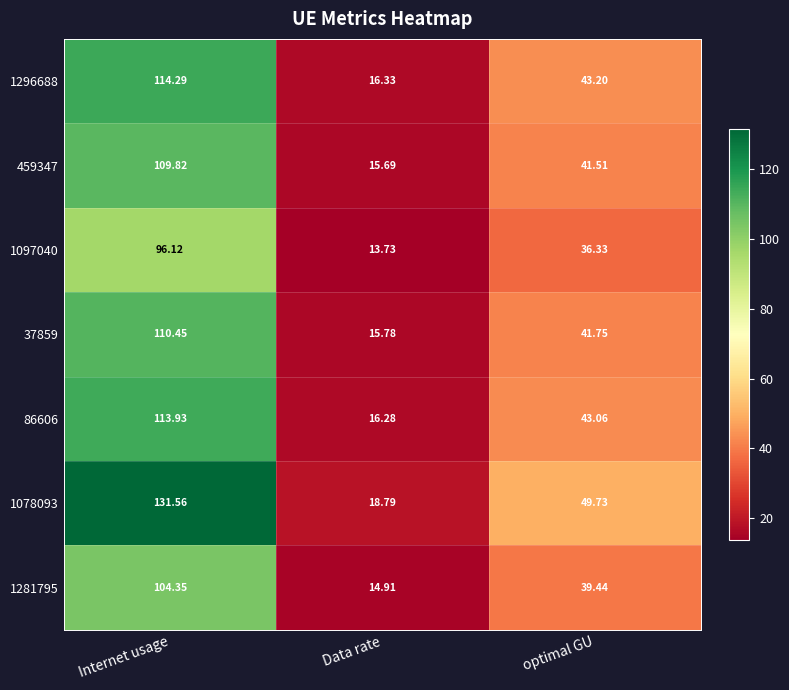

List the labels in order of 1296688 value, smallest first.

Data rate, optimal GU, Internet usage